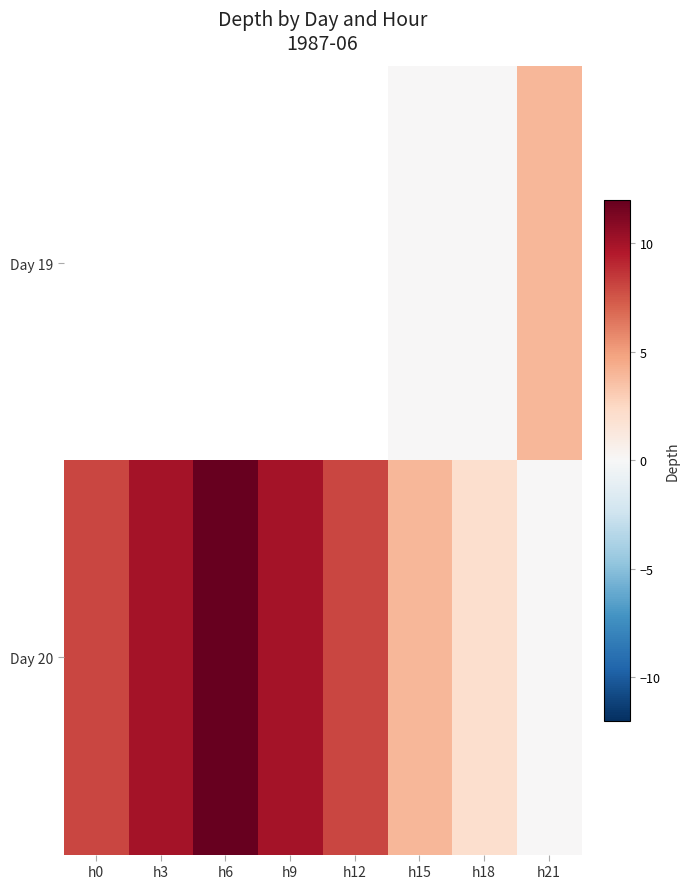

Which series has the widest spread of values?

Day 20